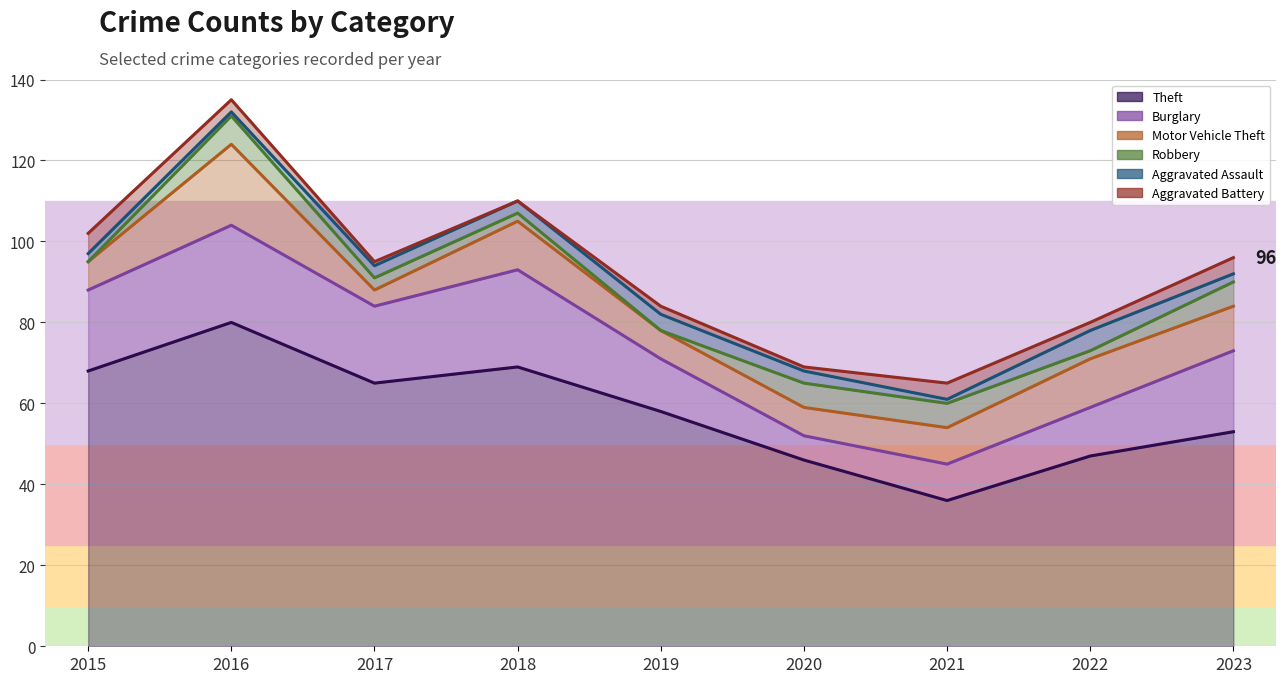

Where is the first local minimum for Robbery?

2019